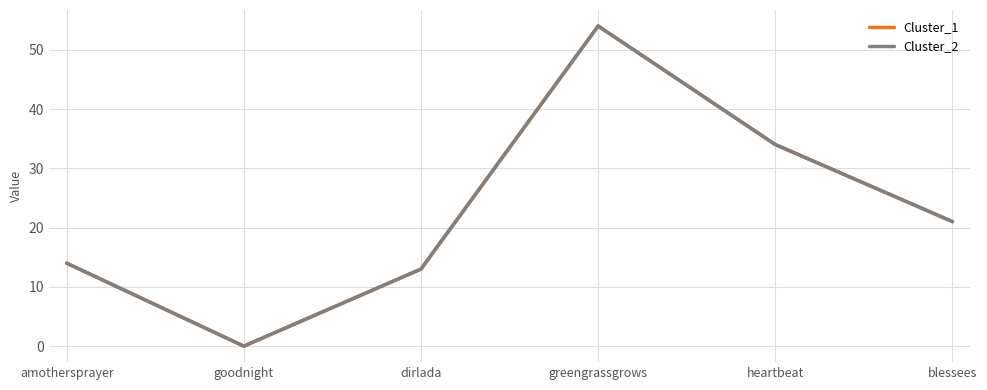

Reading right to left, what are all the values shown in this chart?

Cluster_1: blessees=21	heartbeat=34	greengrassgrows=54	dirlada=13	goodnight=0	amothersprayer=14
Cluster_2: blessees=21	heartbeat=34	greengrassgrows=54	dirlada=13	goodnight=0	amothersprayer=14